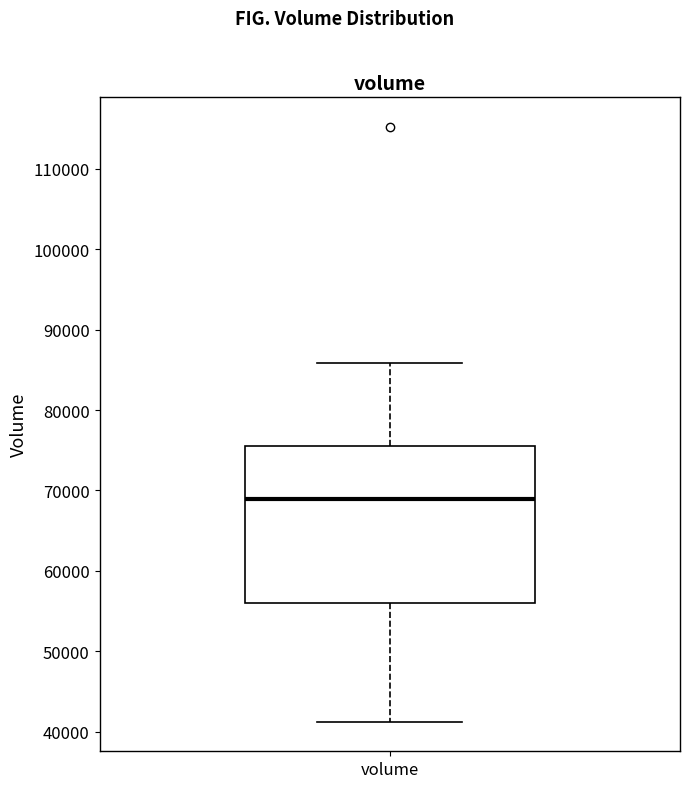

Read this box plot against the y-axis: the position of the median line, the range covered by the box, and the ends of both whiskers. The values are not printed on the chart, so give them approximately, as read against the axis.

median 69000, box 56000 to 76000, whiskers 41000 to 86000